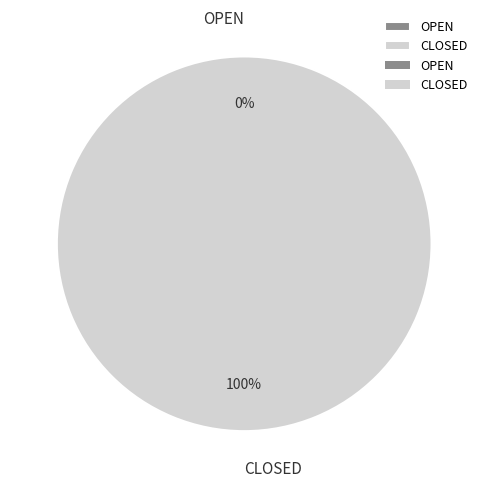

How many segments does this pie chart have?

2